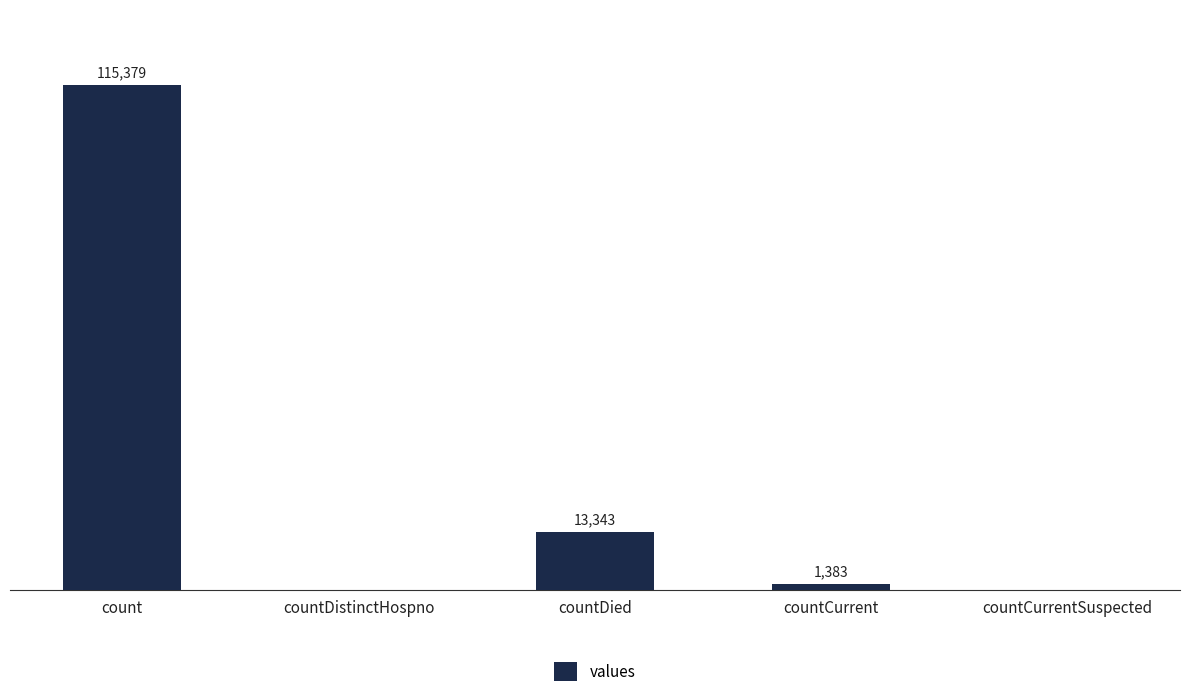

Which has a higher value, countDistinctHospno or countCurrent?

countCurrent